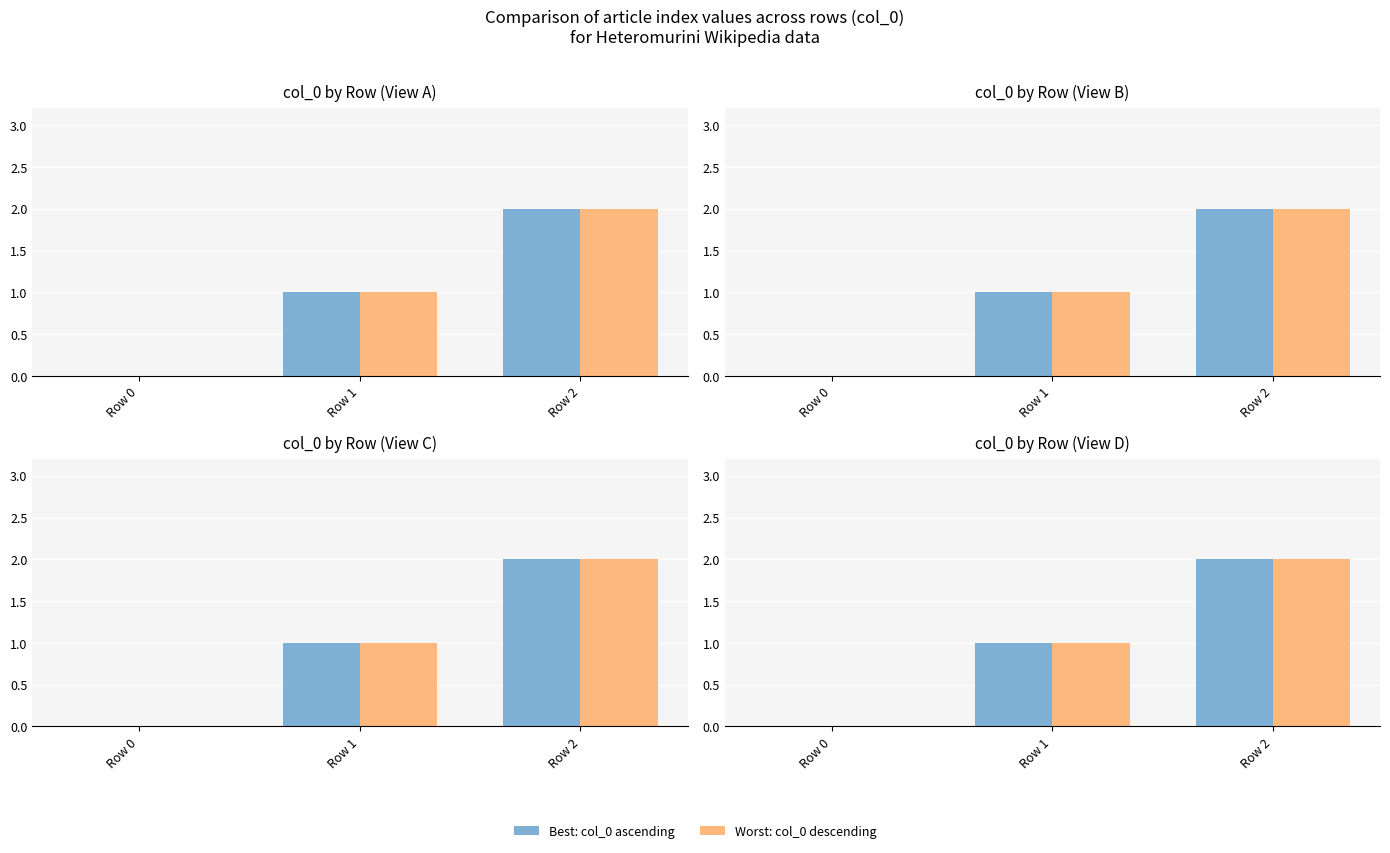

True or false: Worst: col_0 descending has a value of -1 at Row 0.

False